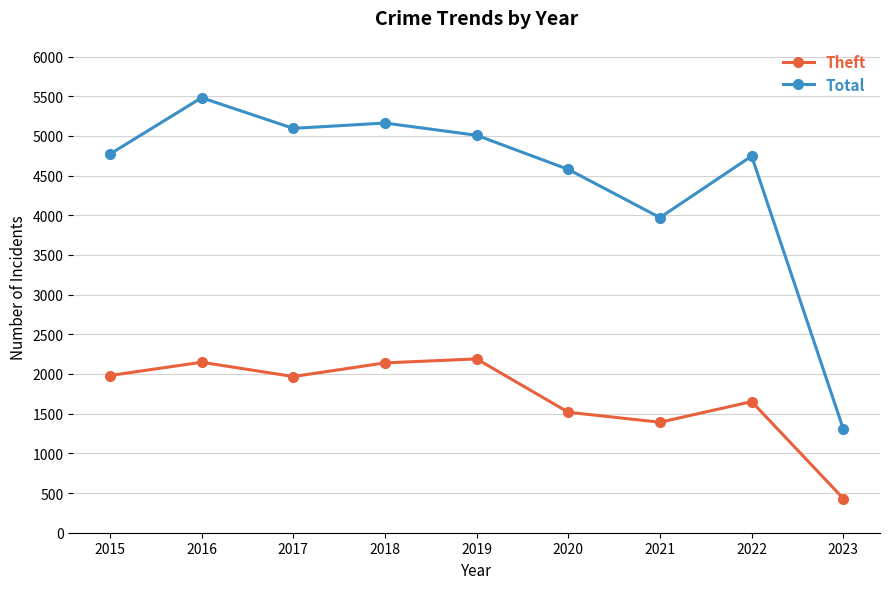

True or false: Theft and Total cross at least once.

False